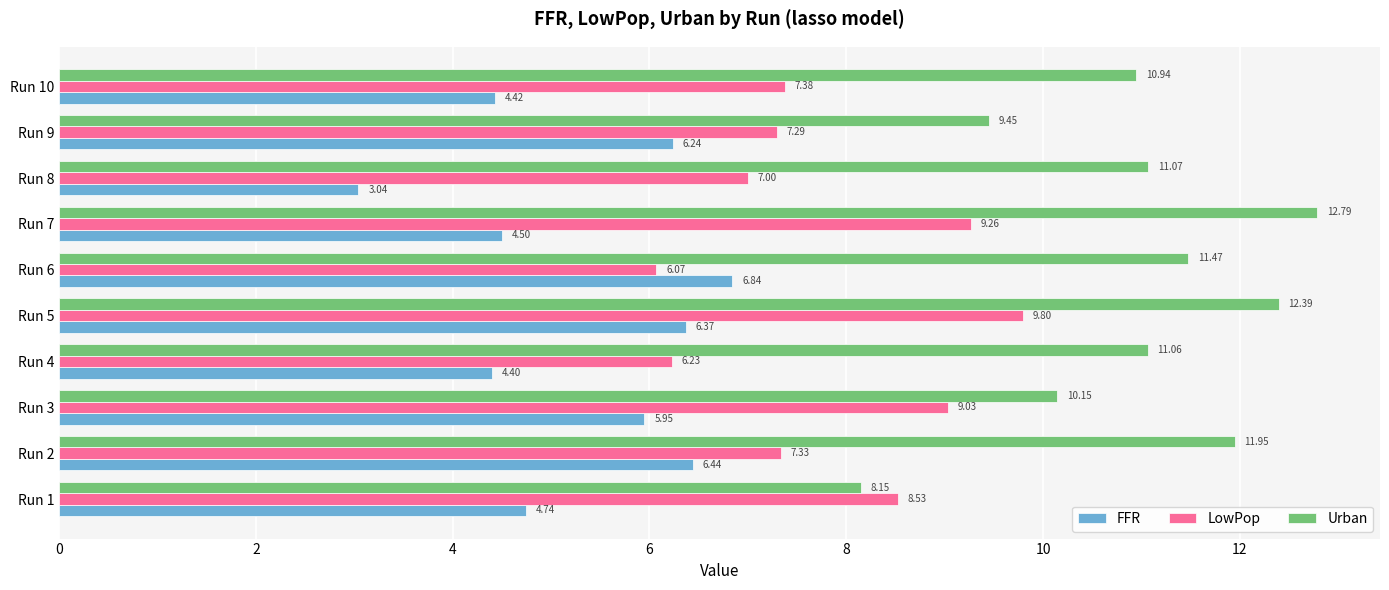

Rank the series by their average value, from highest to lowest.

Urban, LowPop, FFR